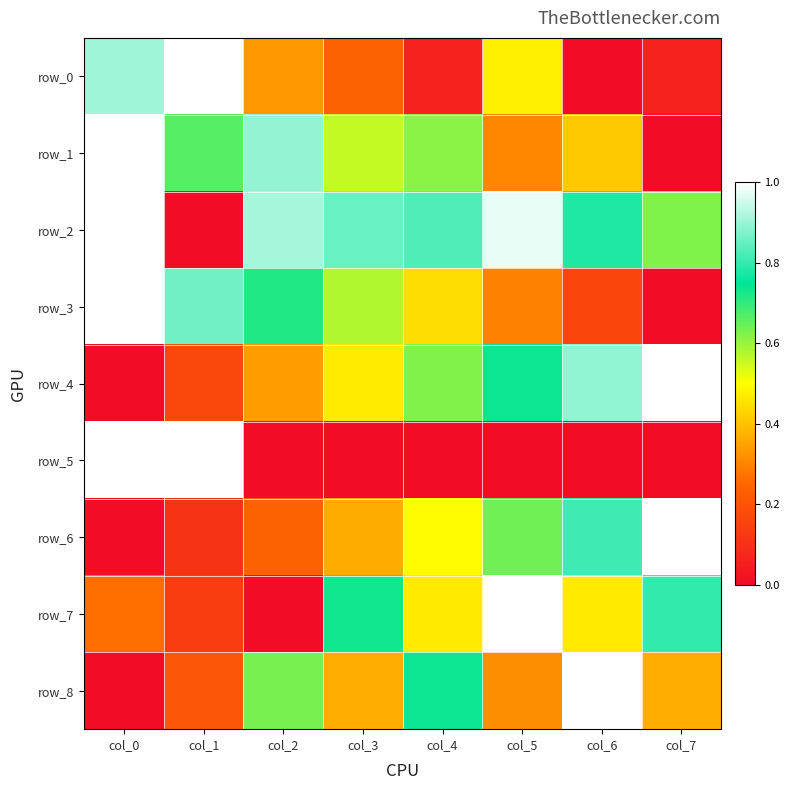

Is it true that row_8 equals 0.2 at col_1?

True